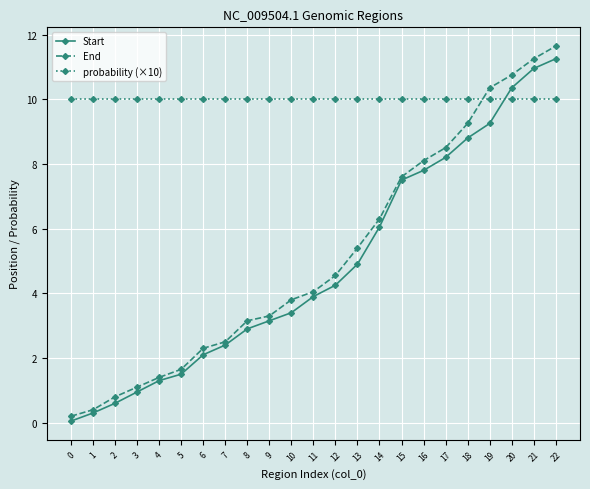

Is it true that Start equals 2.2 at 14?

False